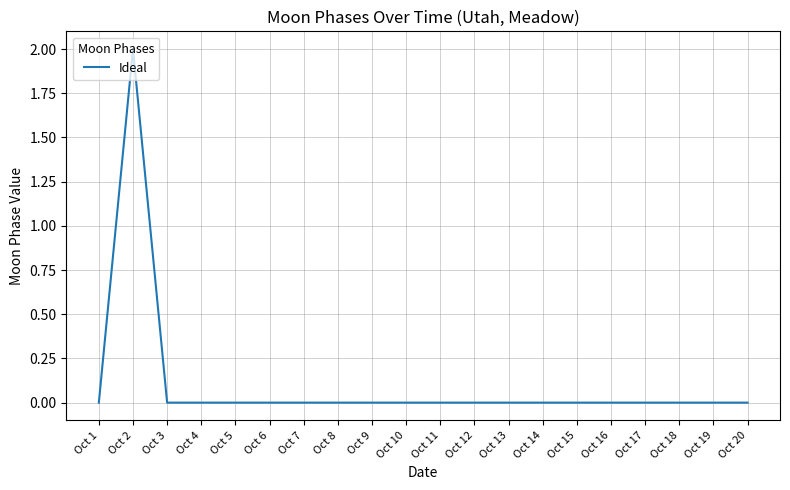

Reading left to right, extract all data points from this chart.

Oct 1=0	Oct 2=2	Oct 3=0	Oct 4=0	Oct 5=0	Oct 6=0	Oct 7=0	Oct 8=0	Oct 9=0	Oct 10=0	Oct 11=0	Oct 12=0	Oct 13=0	Oct 14=0	Oct 15=0	Oct 16=0	Oct 17=0	Oct 18=0	Oct 19=0	Oct 20=0